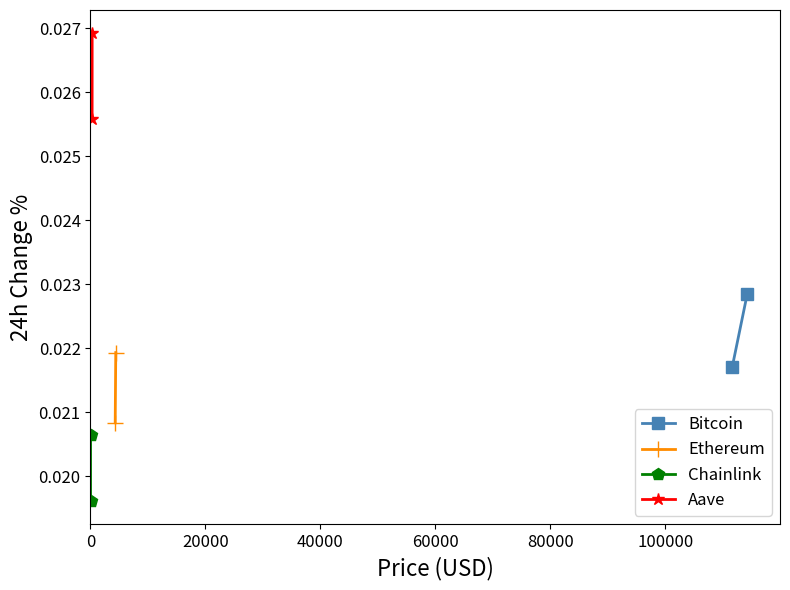

Is this an area chart (filled region under the line)?

No